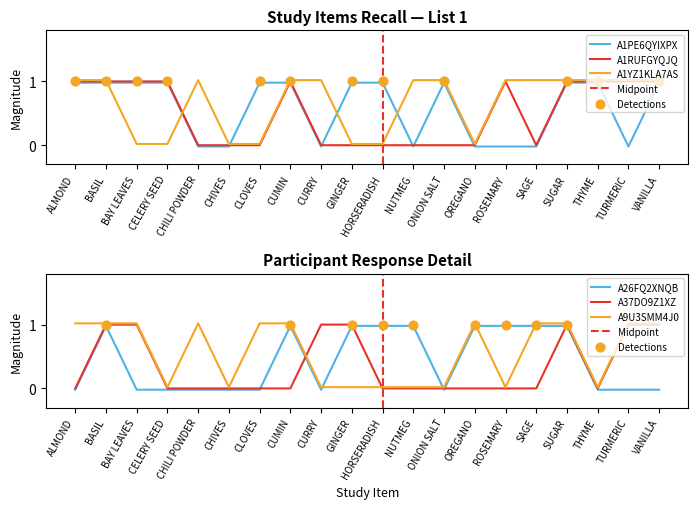

At how many categories does at least one series exceed 0?

20